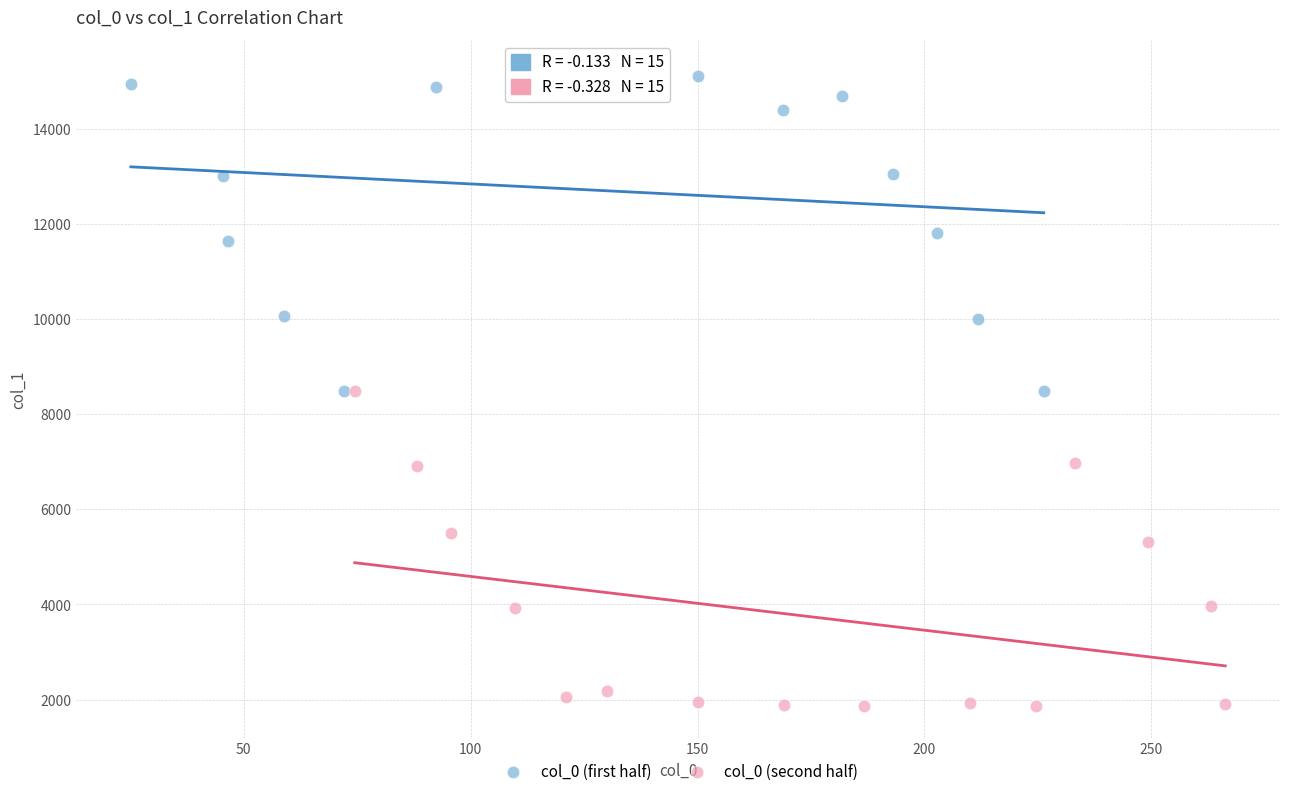

Which series reaches the minimum Y coordinate?

col_0 (second half)